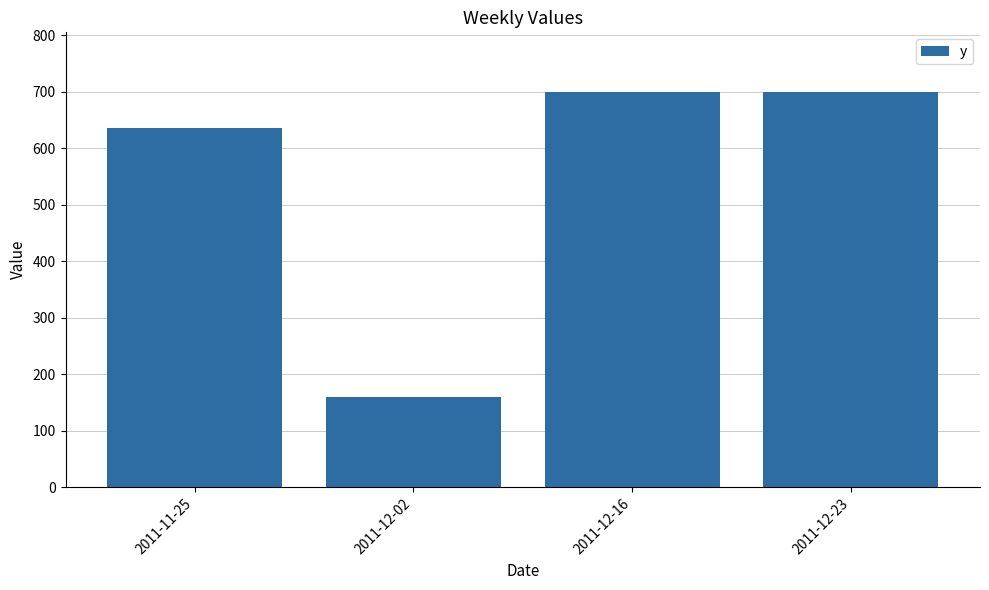

Reading left to right, what are all the values shown in this chart?

636	159	700	700